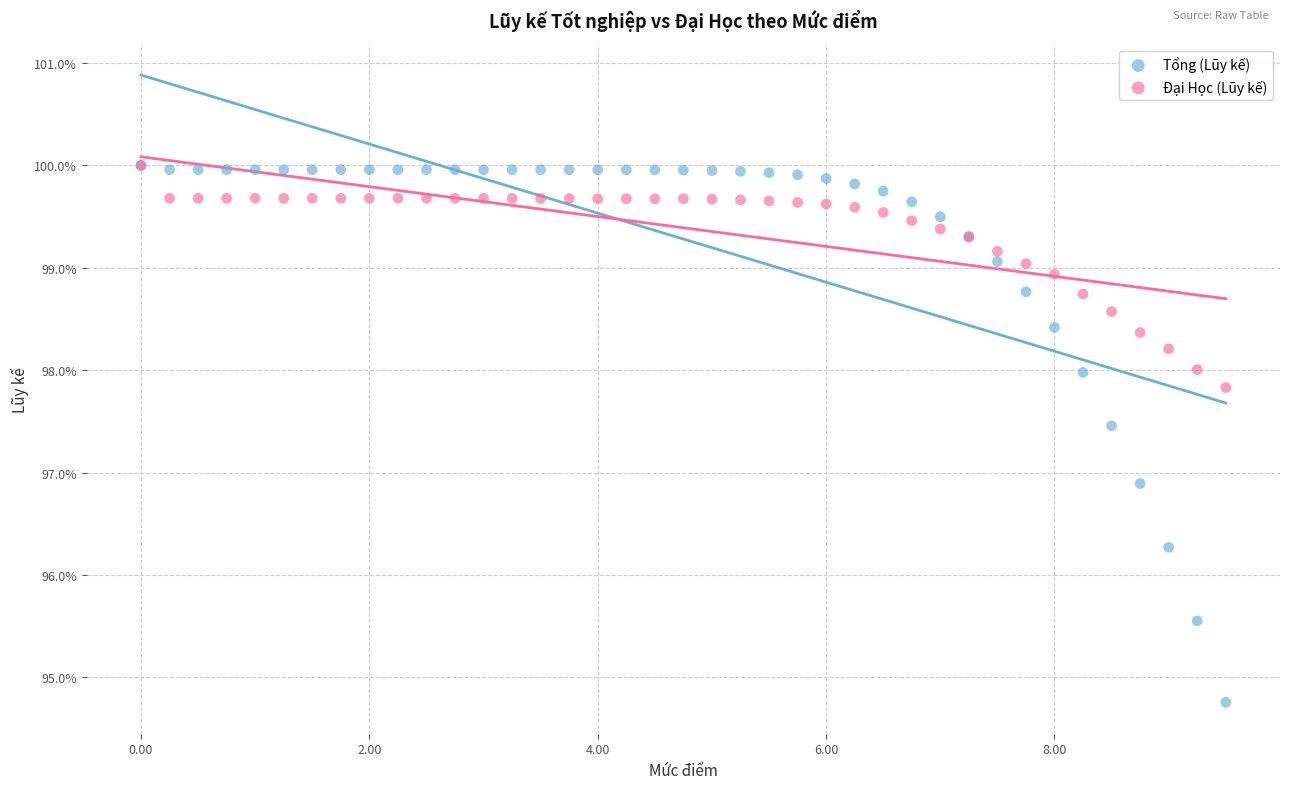

What are all the series names shown in the legend?

Tổng (Lũy kế), Đại Học (Lũy kế)